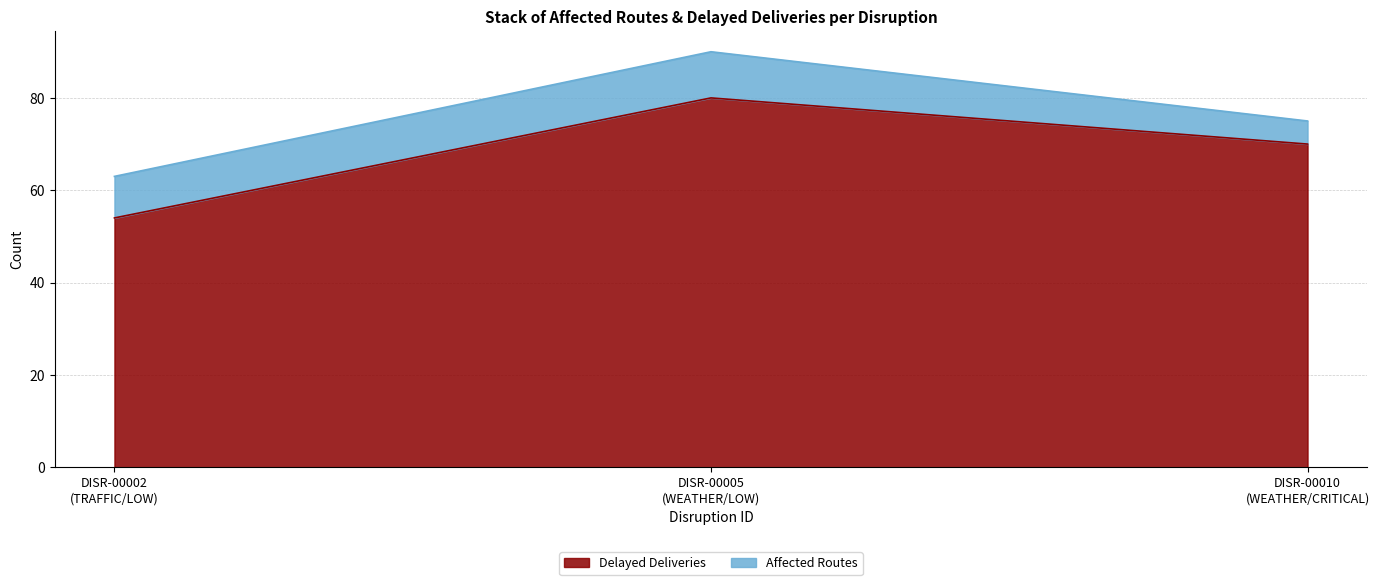

Does the chart have visible grid lines?

Yes